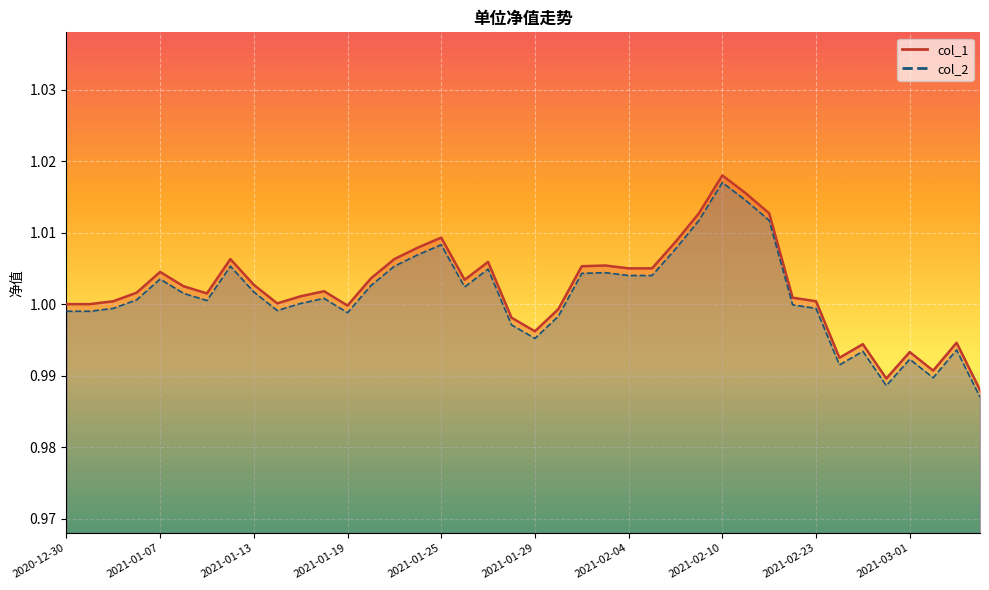

Count the number of categories in the chart.

40